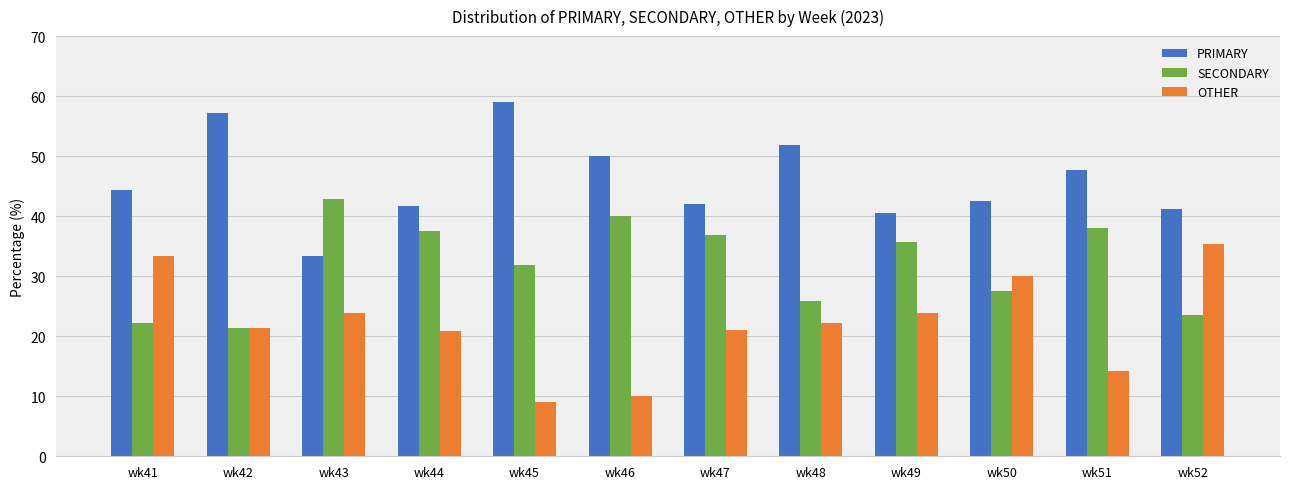

What is the total value across all series at wk50?

100.0